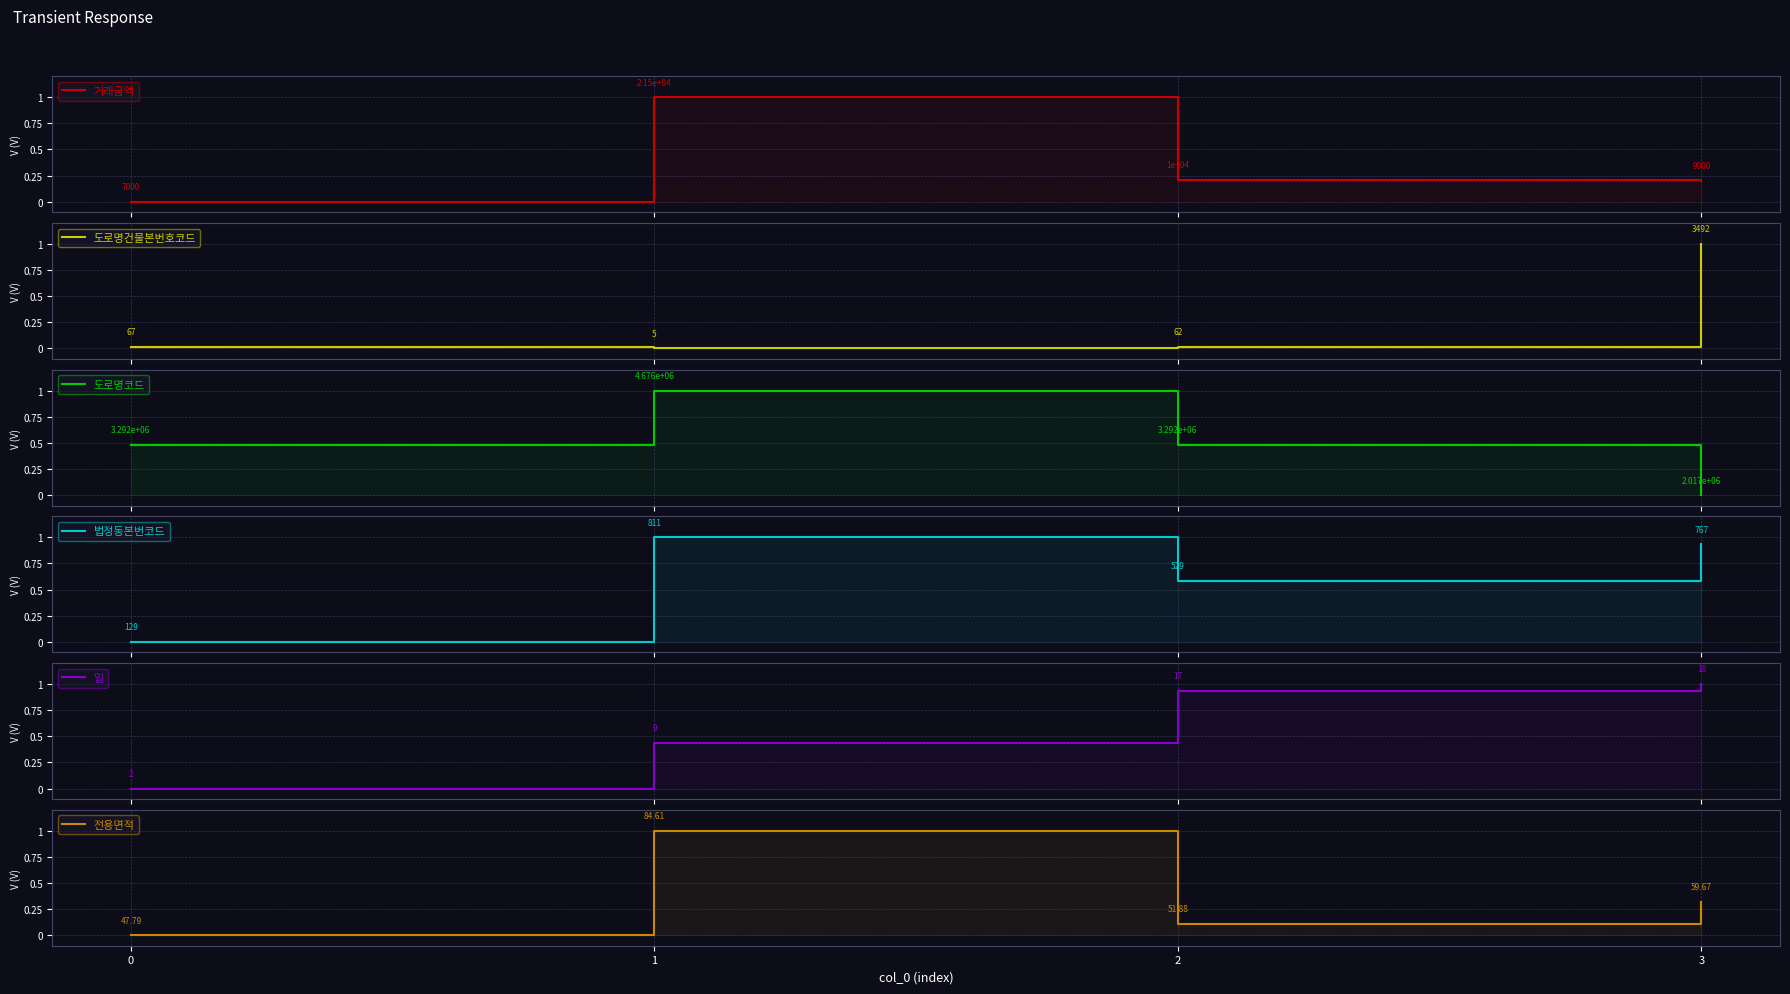

True or false: 도로명건물본번호코드 has a value of 1.6 at 3.

False